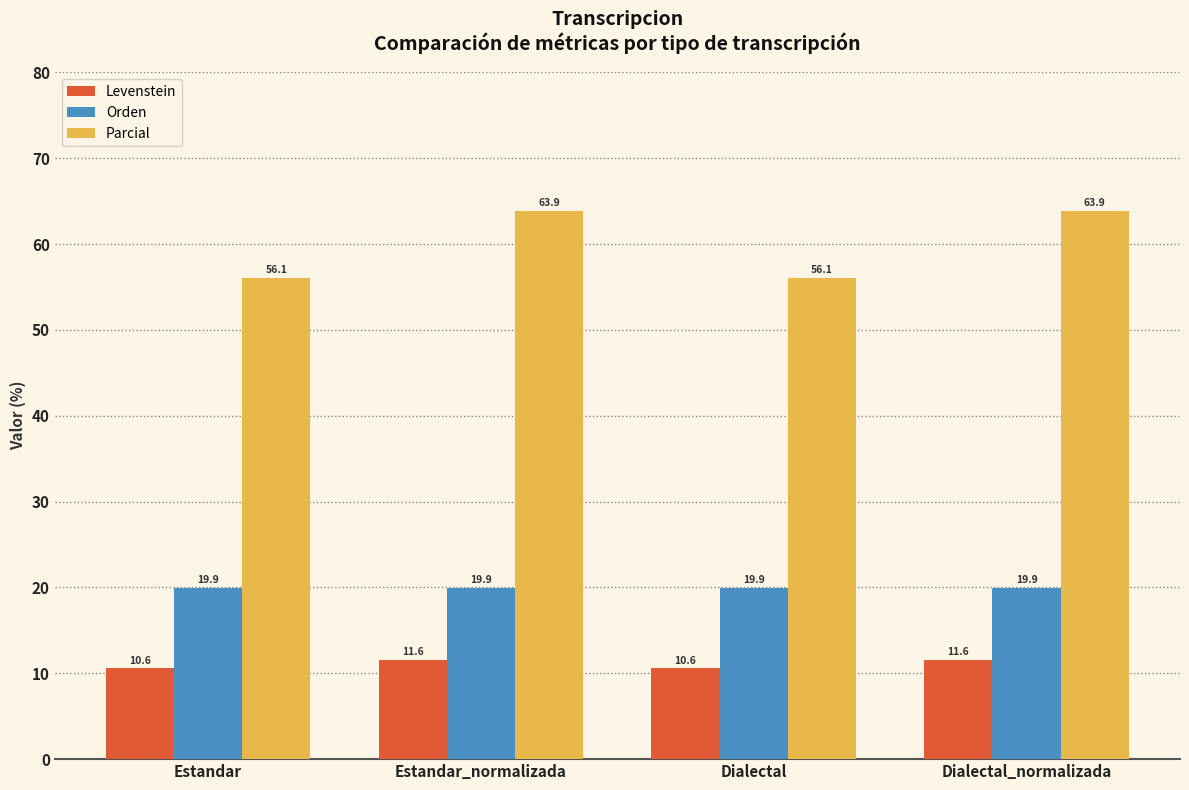

How many values in the Levenstein series exceed 11?

2